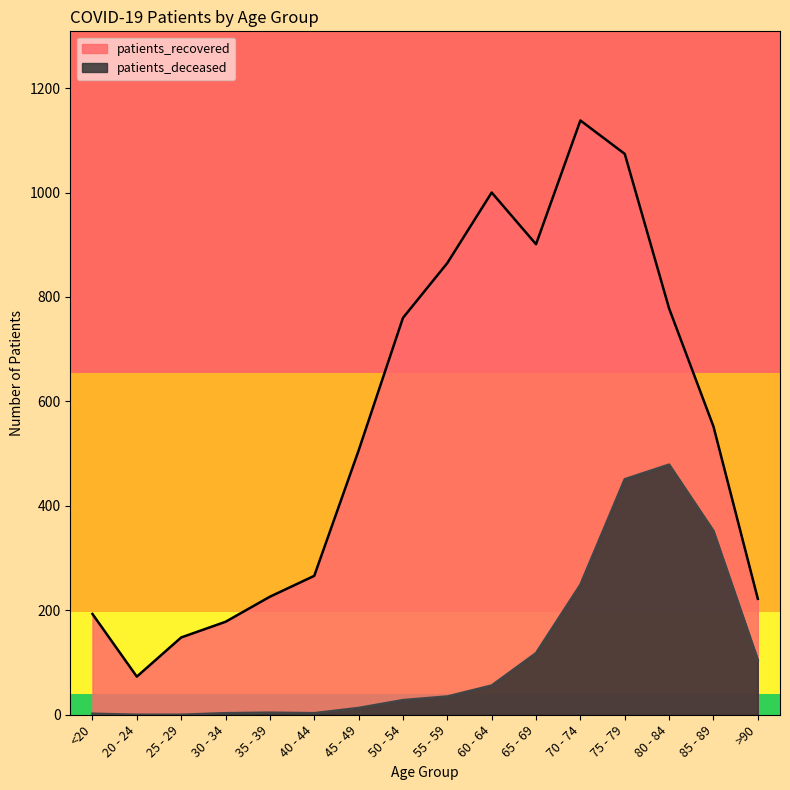

At which label is patients_deceased closest to 239?

70 - 74